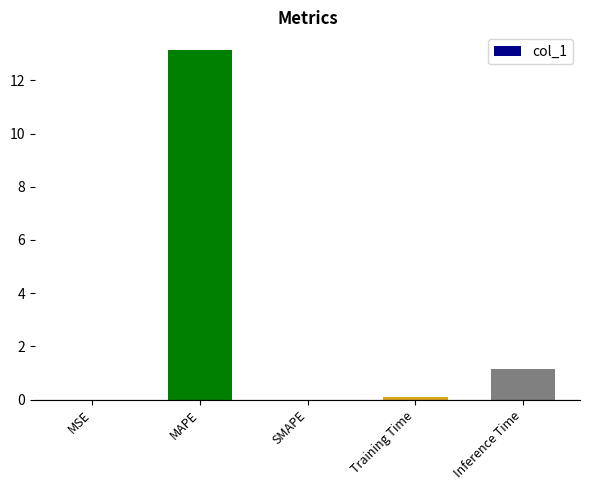

Where is the data nearest to the value 6?

Inference Time